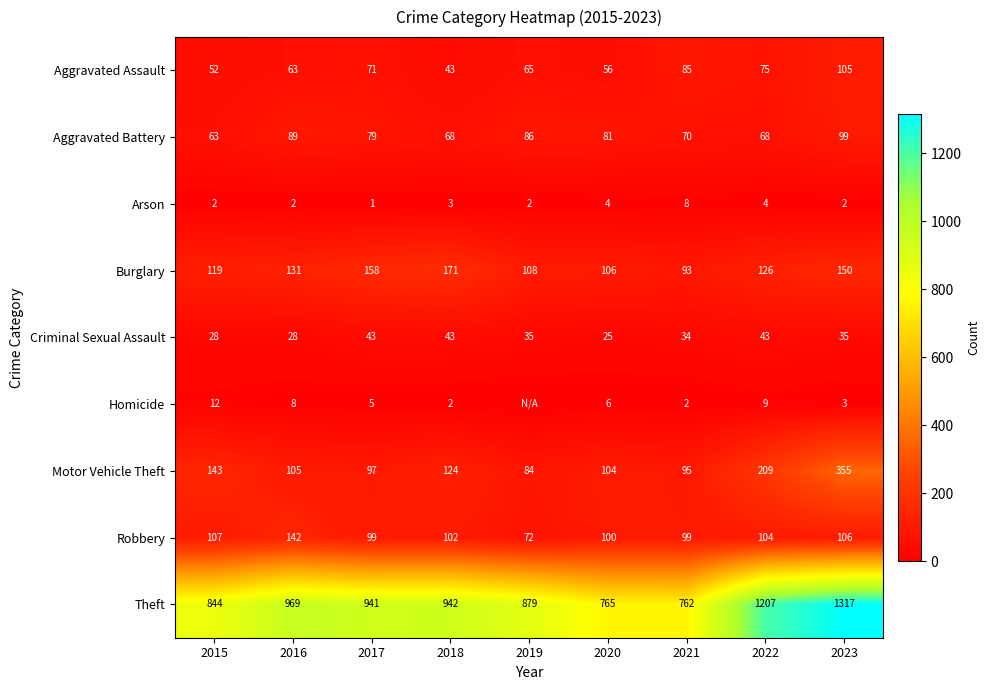

Which category has the lowest value across all series?

2019